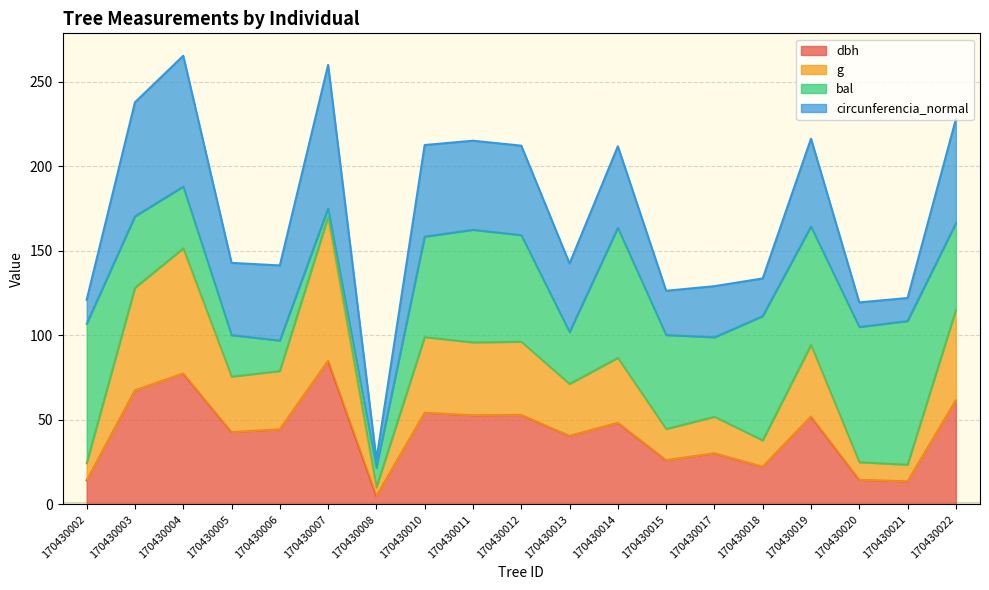

True or false: g and dbh cross at least once.

False